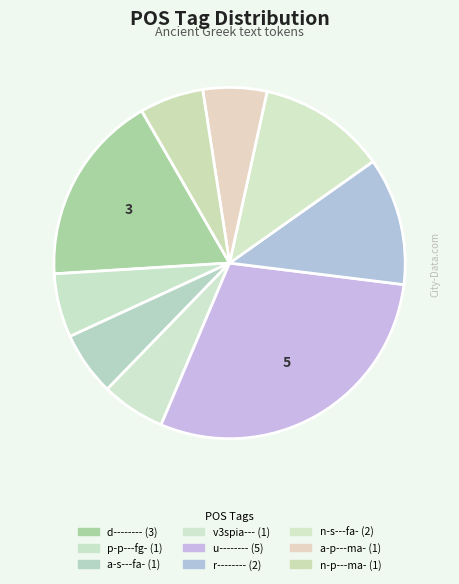

True or false: a-p---ma- accounts for 6% of the total.

True